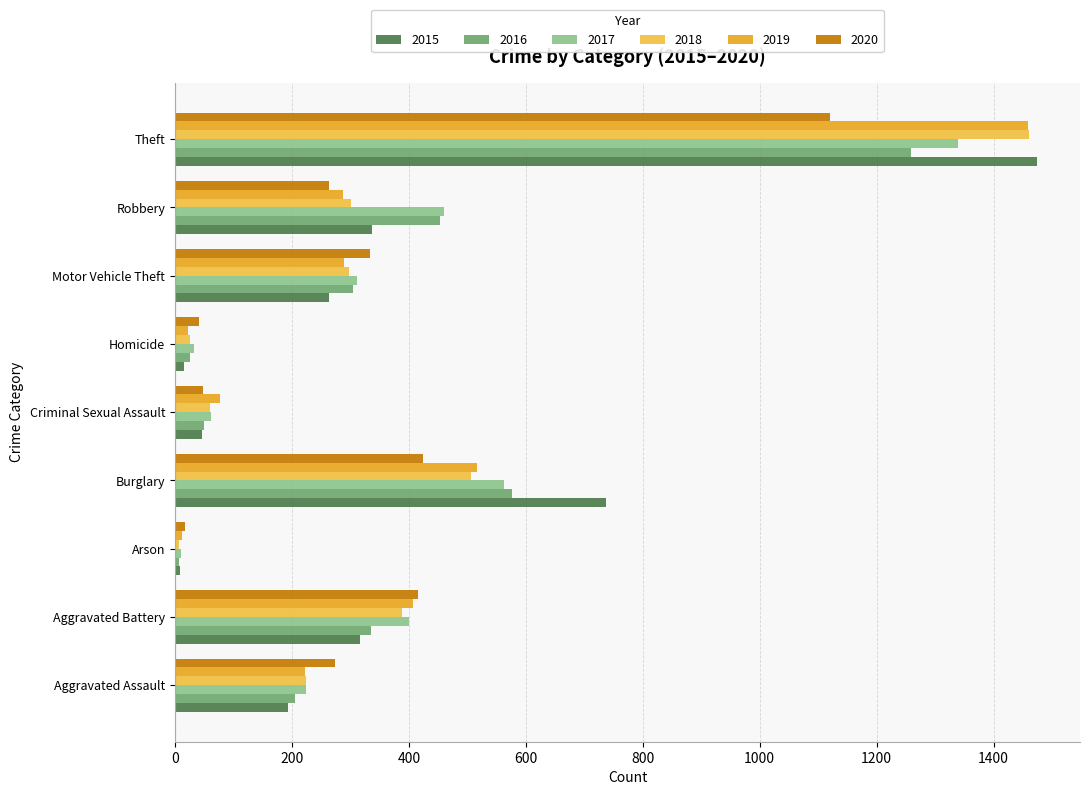

Which category has the highest value in the 2020 series?

Theft